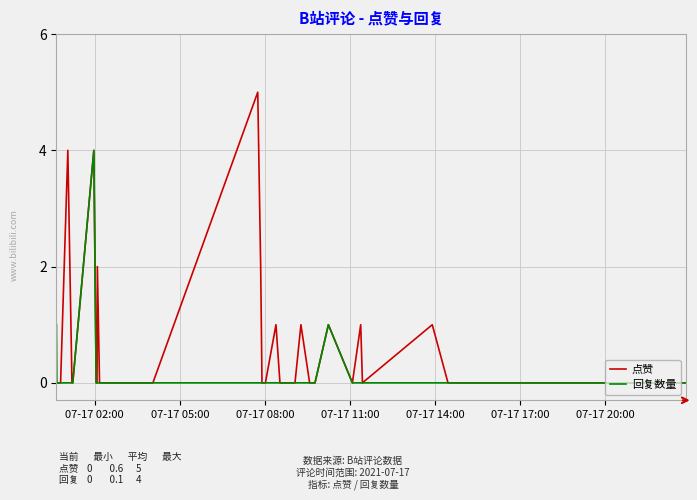

Which series has the widest spread of values?

点赞